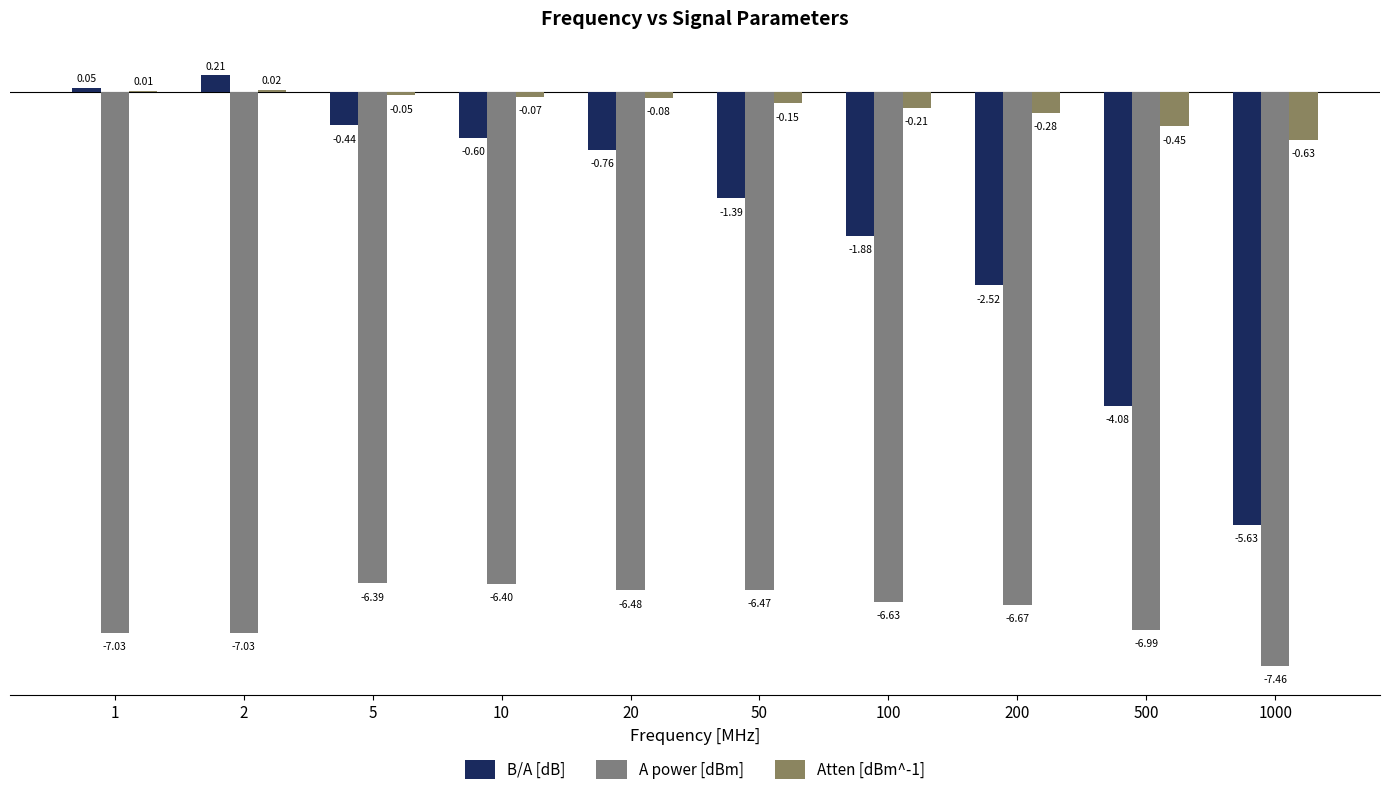

Rank the series by their average value, from lowest to highest.

A power [dBm], B/A [dB], Atten [dBm^-1]